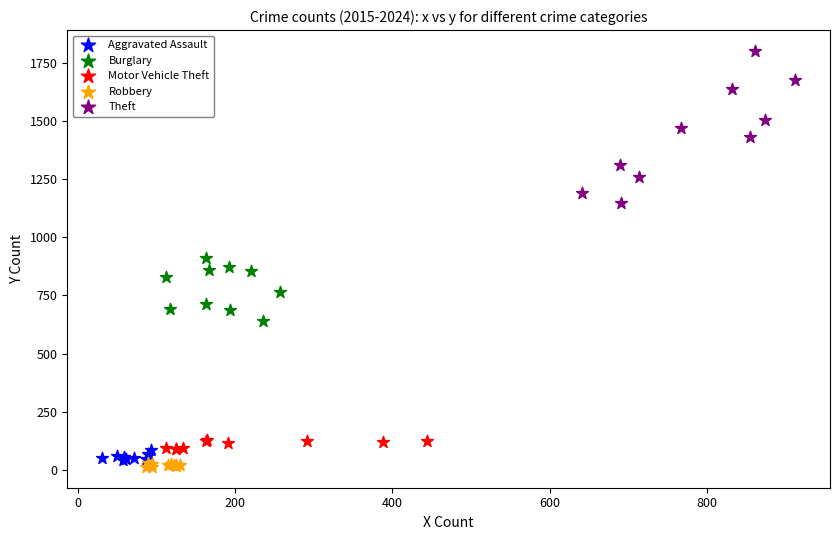

Which series contains the highest Y value?

Theft